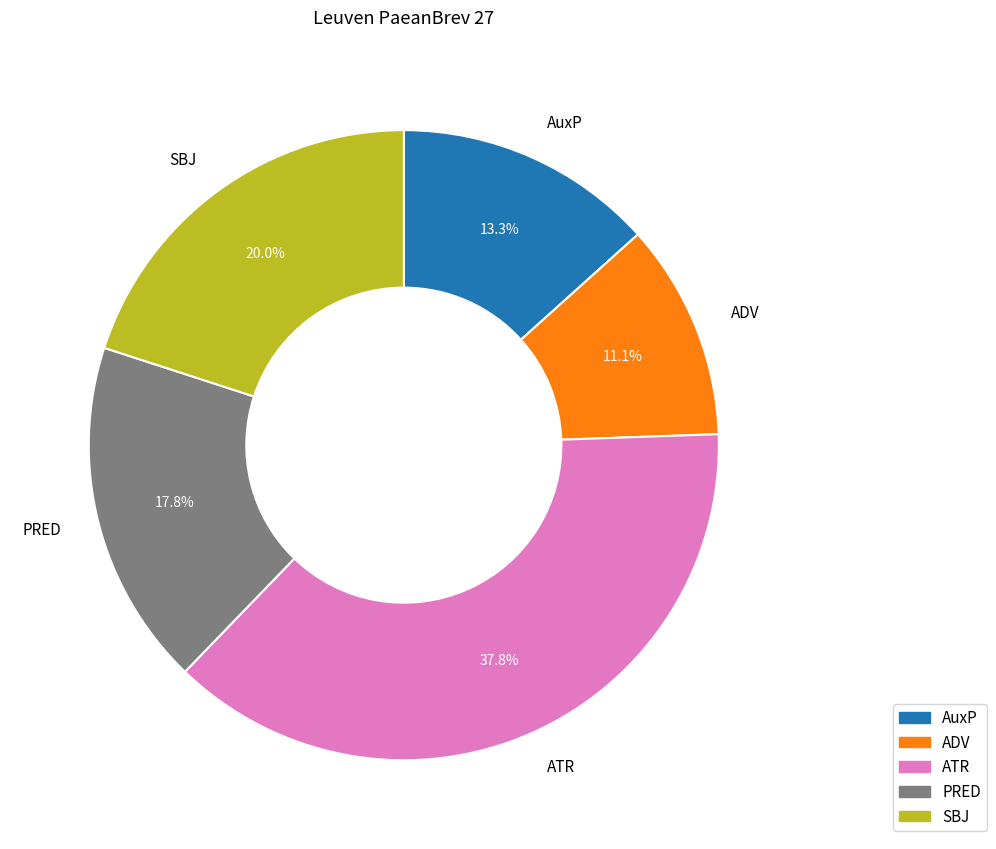

Which category has the biggest portion of the pie?

ATR